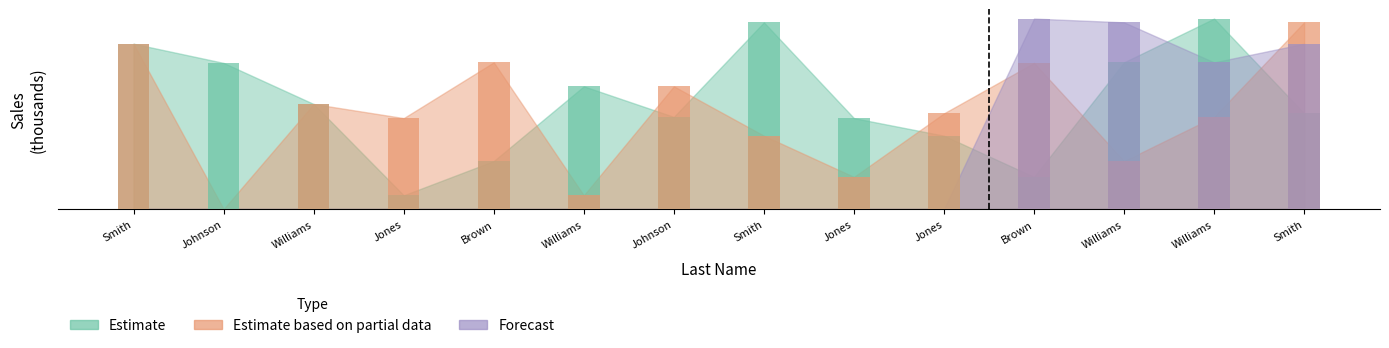

Reading right to left, transcribe all the data shown in this chart.

Estimate: Smith=9.7	Williams=19.3	Williams=14.9	Brown=3.3	Jones=7.4	Jones=9.2	Smith=18.9	Johnson=9.3	Williams=12.4	Brown=4.9	Jones=1.4	Williams=10.6	Johnson=14.8	Smith=16.8
Estimate based on partial data: Smith=18.9	Williams=9.3	Williams=4.9	Brown=14.8	Jones=9.7	Jones=3.3	Smith=7.4	Johnson=12.4	Williams=1.4	Brown=14.9	Jones=9.2	Williams=10.6	Johnson=0.0	Smith=16.8
Forecast: Smith=16.8	Williams=14.9	Williams=18.9	Brown=19.3	Jones=0.0	Jones=0.0	Smith=0.0	Johnson=0.0	Williams=0.0	Brown=0.0	Jones=0.0	Williams=0.0	Johnson=0.0	Smith=0.0